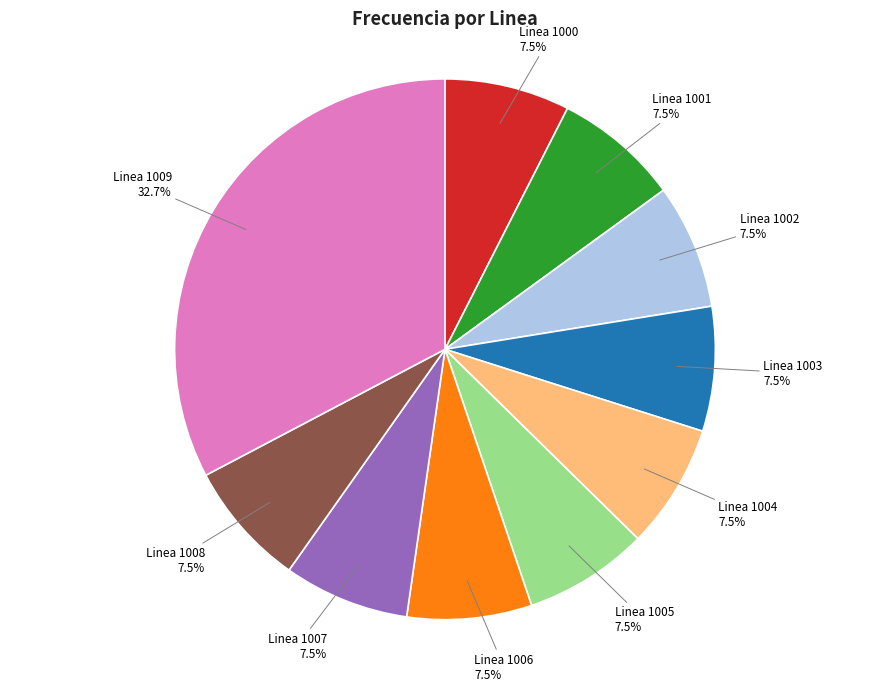

Which category has the biggest portion of the pie?

Linea 1009